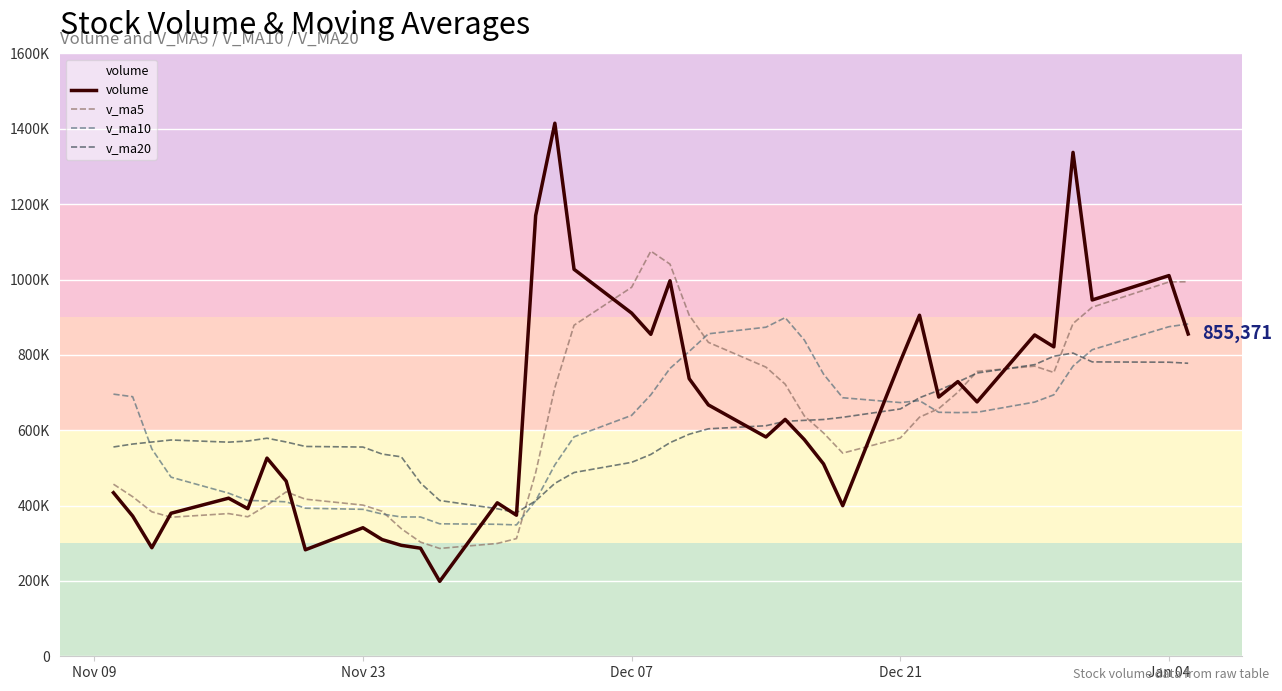

In v_ma10, how many points are higher than both neighbors (excluding endpoints)?

2